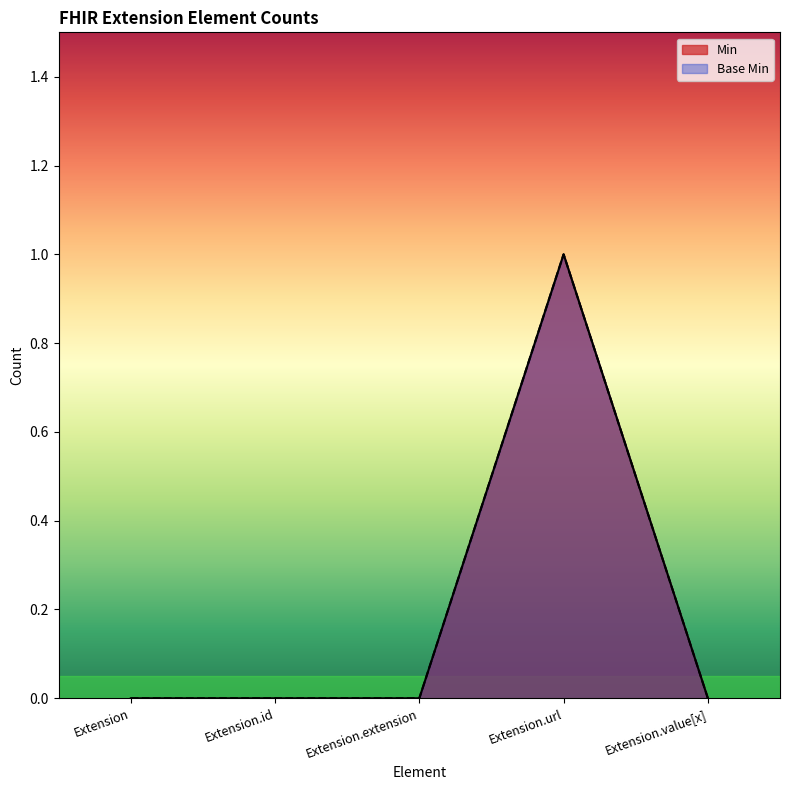

Reading left to right, extract all data points from this chart.

Min: Extension=0	Extension.id=0	Extension.extension=0	Extension.url=1	Extension.value[x]=0
Base Min: Extension=0	Extension.id=0	Extension.extension=0	Extension.url=1	Extension.value[x]=0